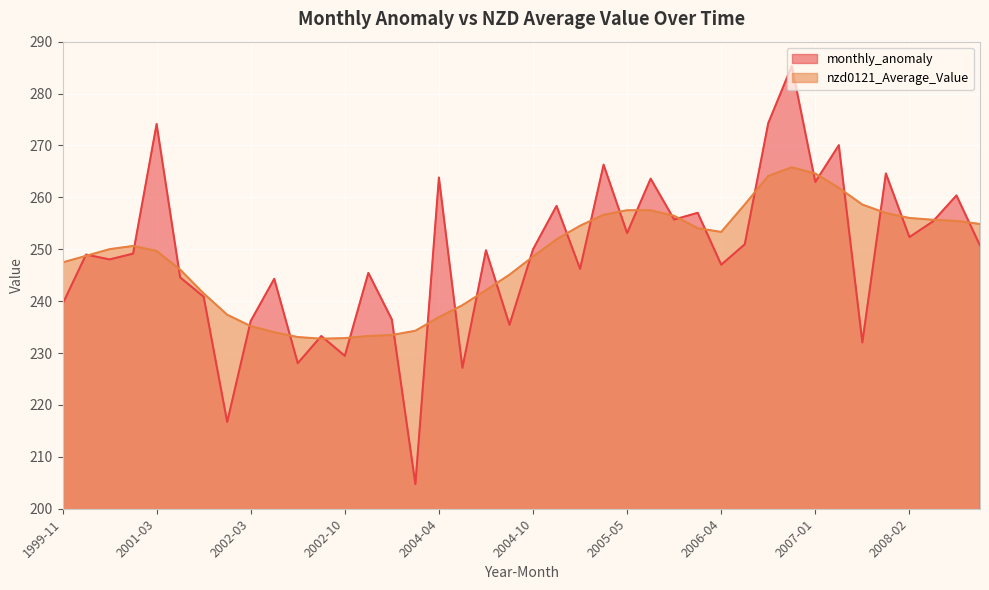

Rank the series by their maximum value, from highest to lowest.

monthly_anomaly, nzd0121_Average_Value